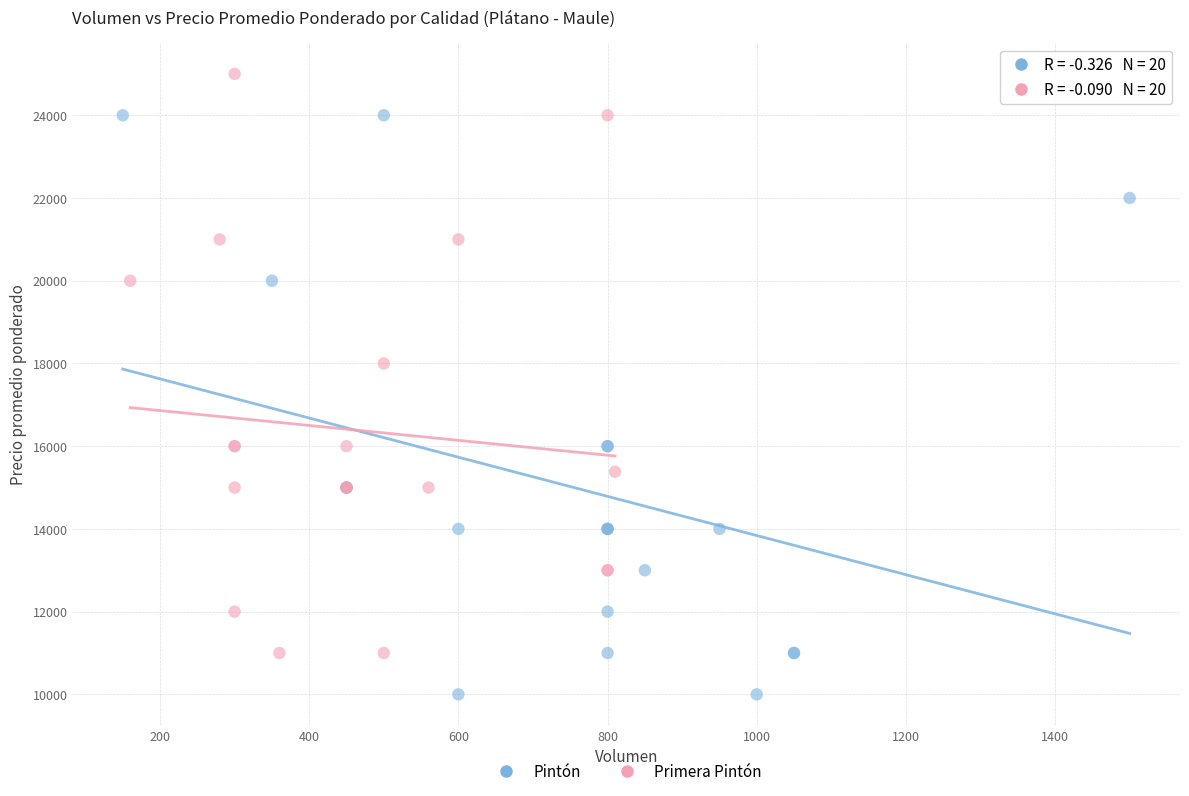

Which series reaches the minimum Y coordinate?

Pintón